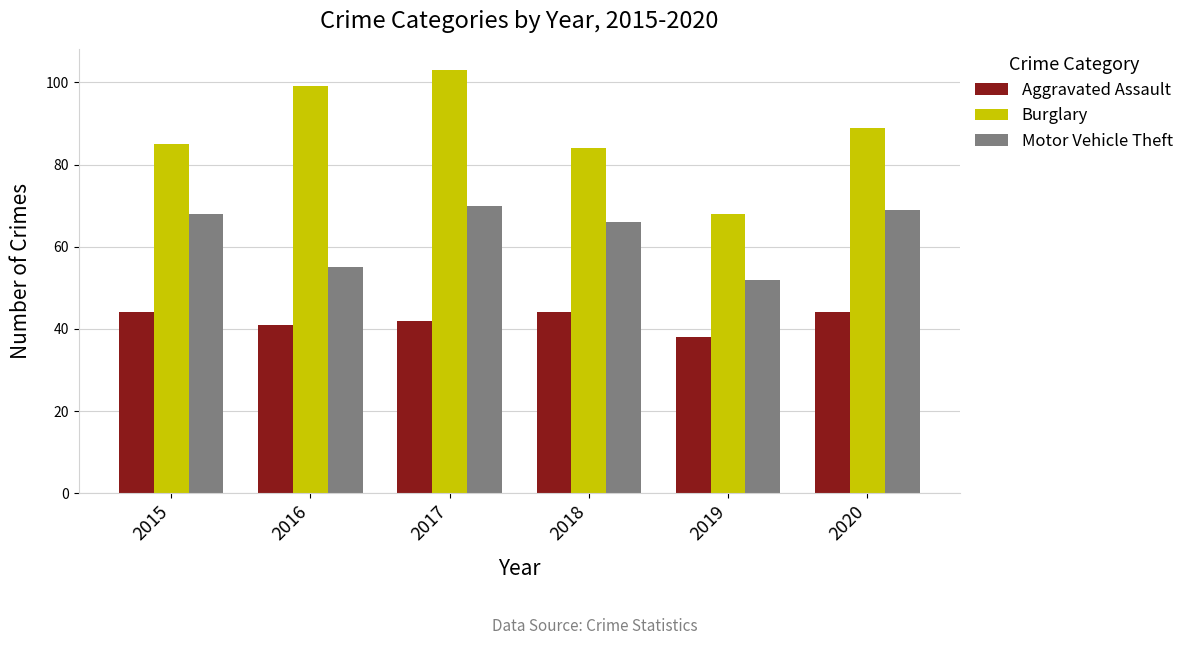

How many categories are shown in the chart?

6